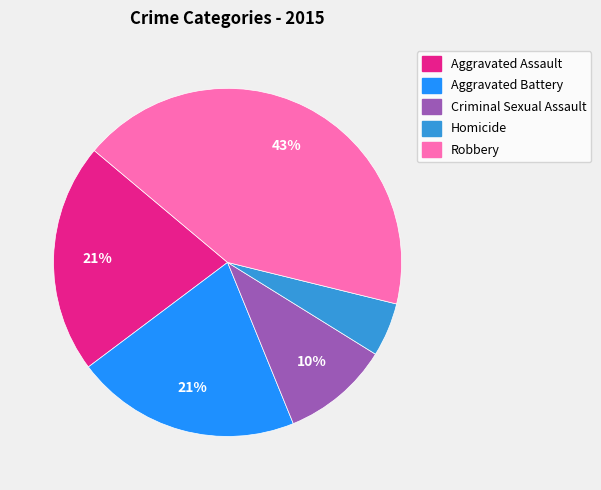

Does Aggravated Battery represent more than half of the total?

No